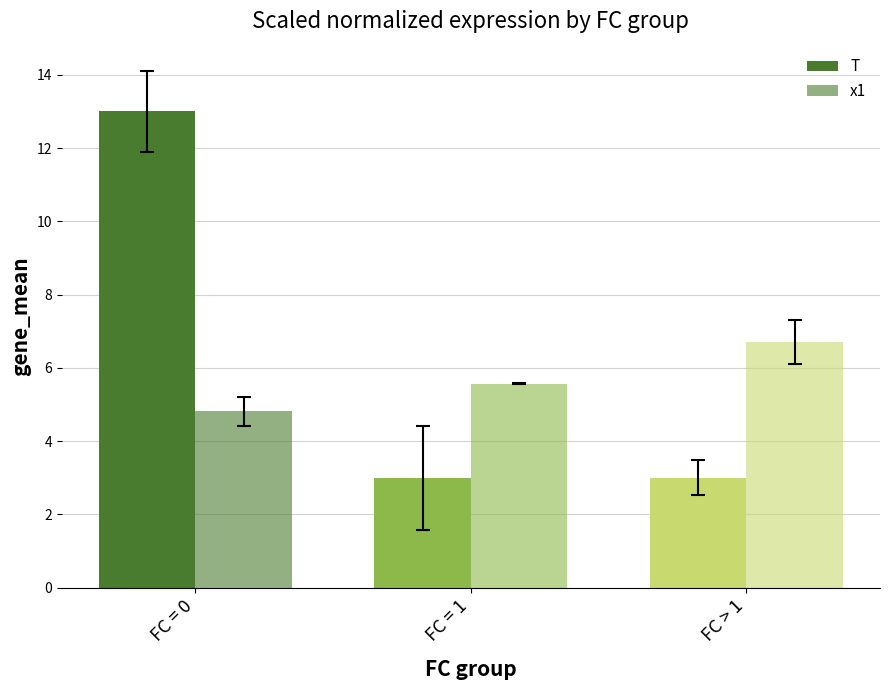

Is it true that x1 equals 2.3 at FC > 1?

False